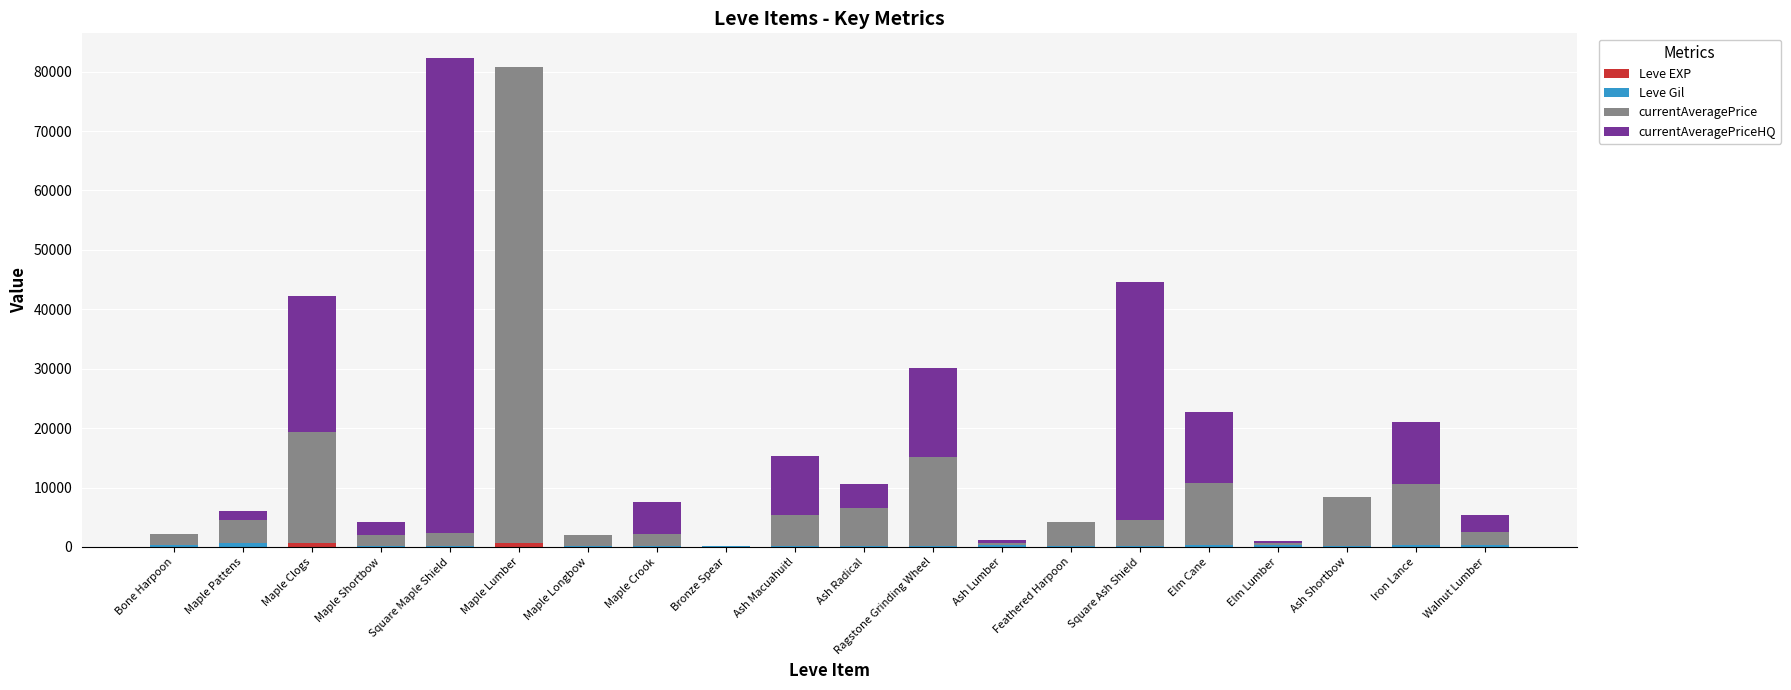

Count the number of data series in this chart.

4